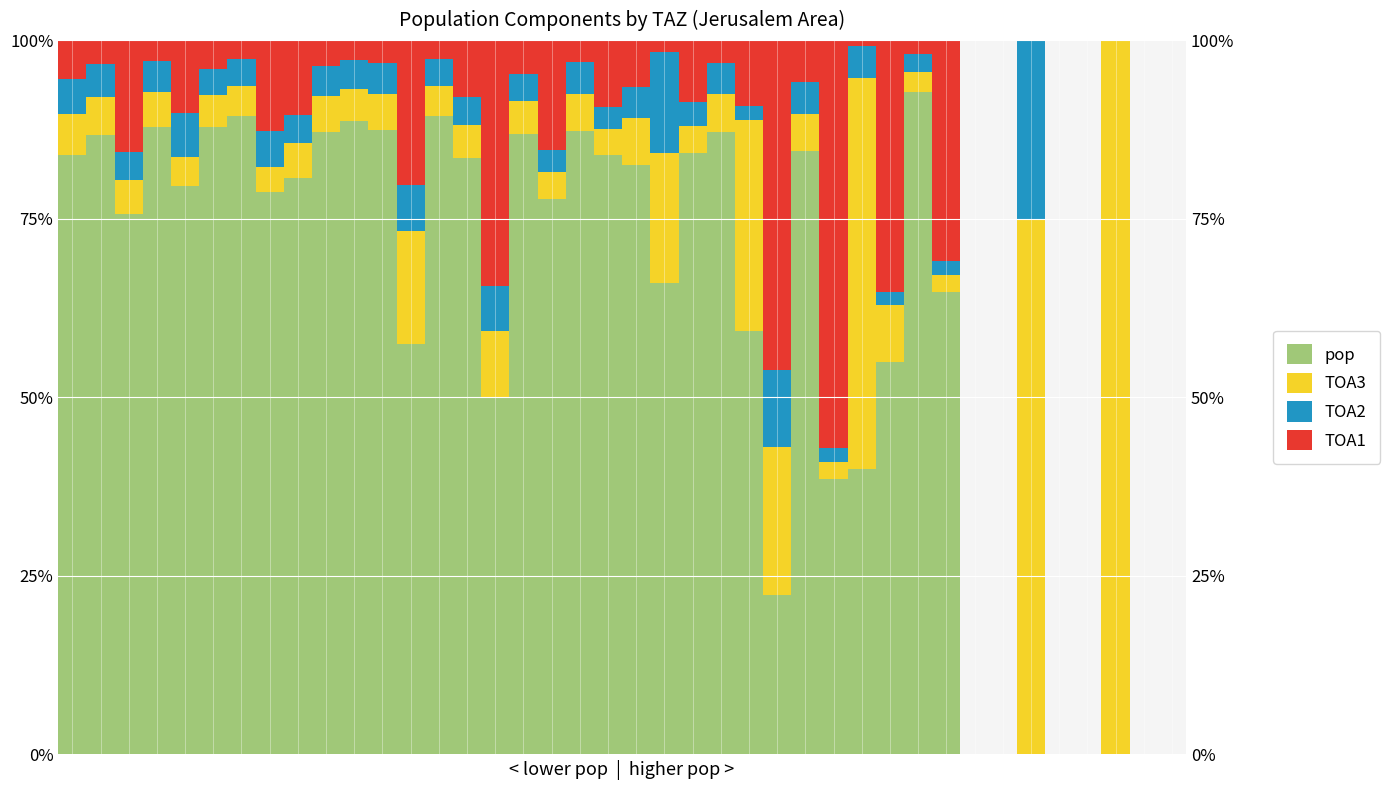

What is the spread (max minus min) of values at 18?

84.2